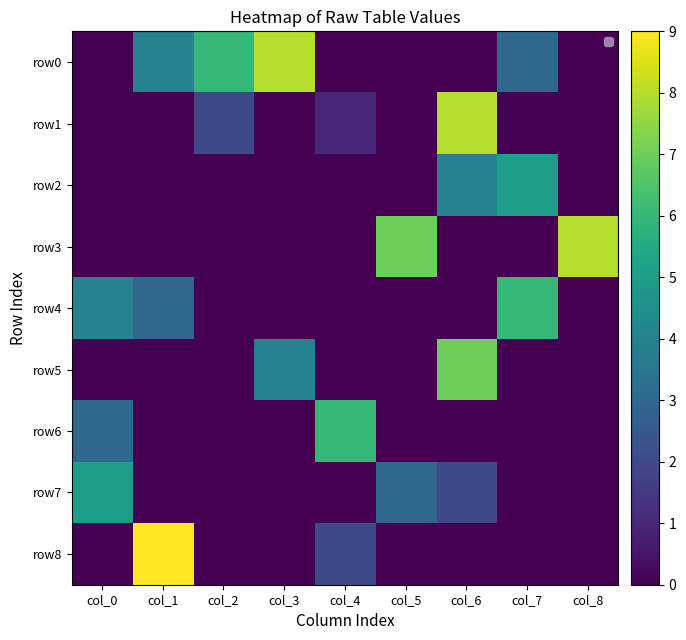

What is the difference between the maximum and second lowest values in the row5 series?

7